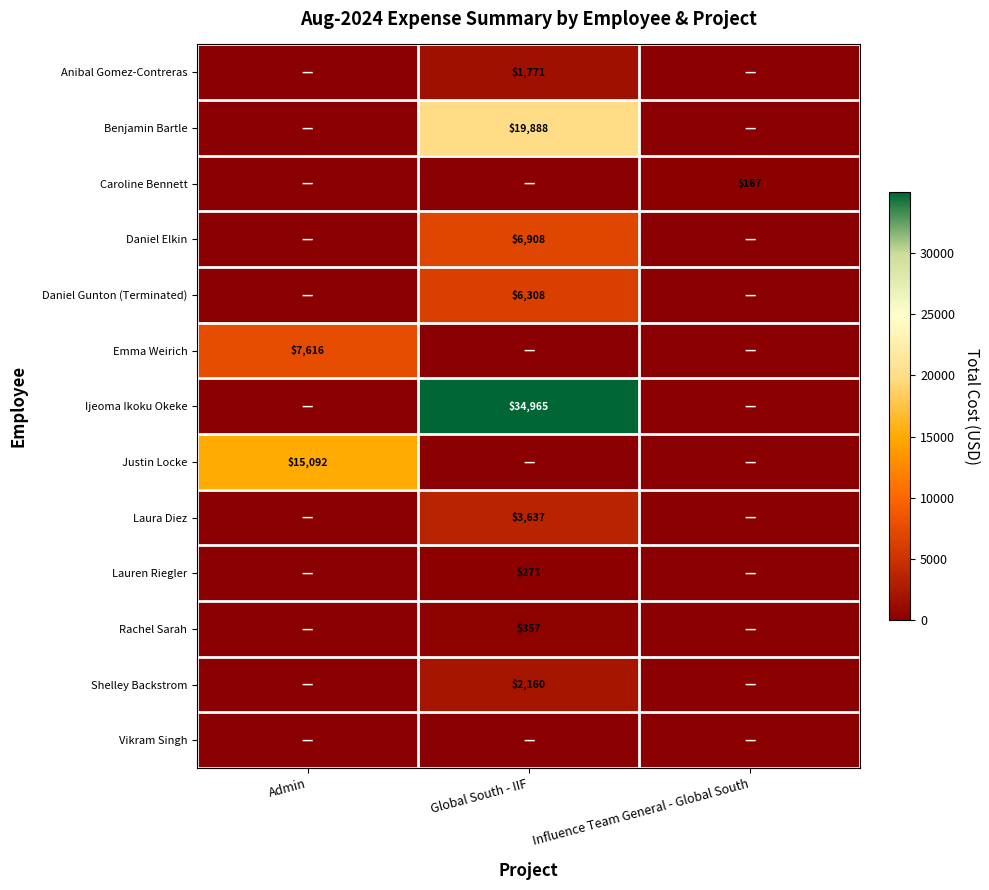

Is it true that Anibal Gomez-Contreras equals 1771 at Global South - IIF?

True